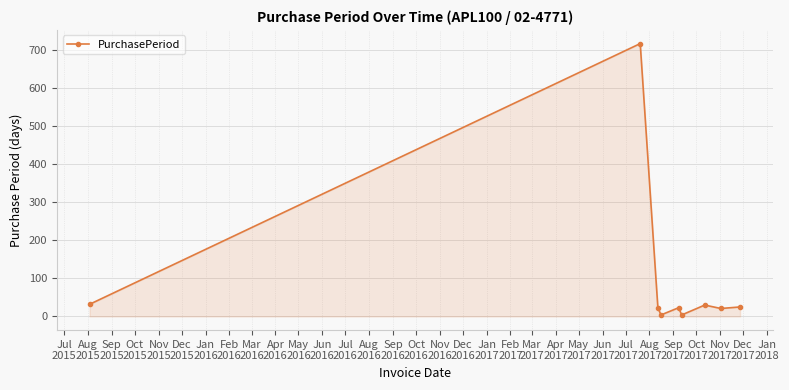

What is the maximum value shown in the chart?

717